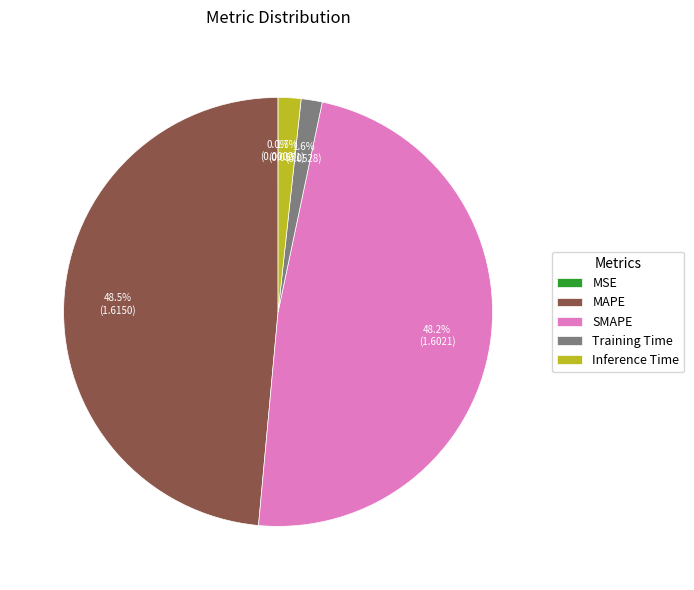

Is there any slice that represents more than half of the pie?

No